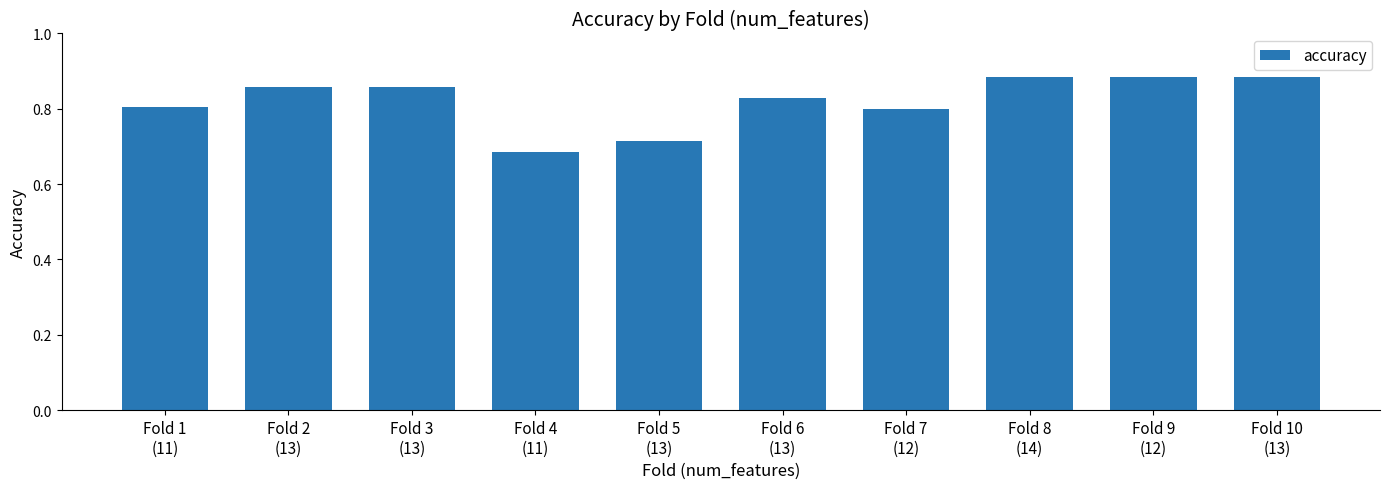

What is the sum of all values?

8.2